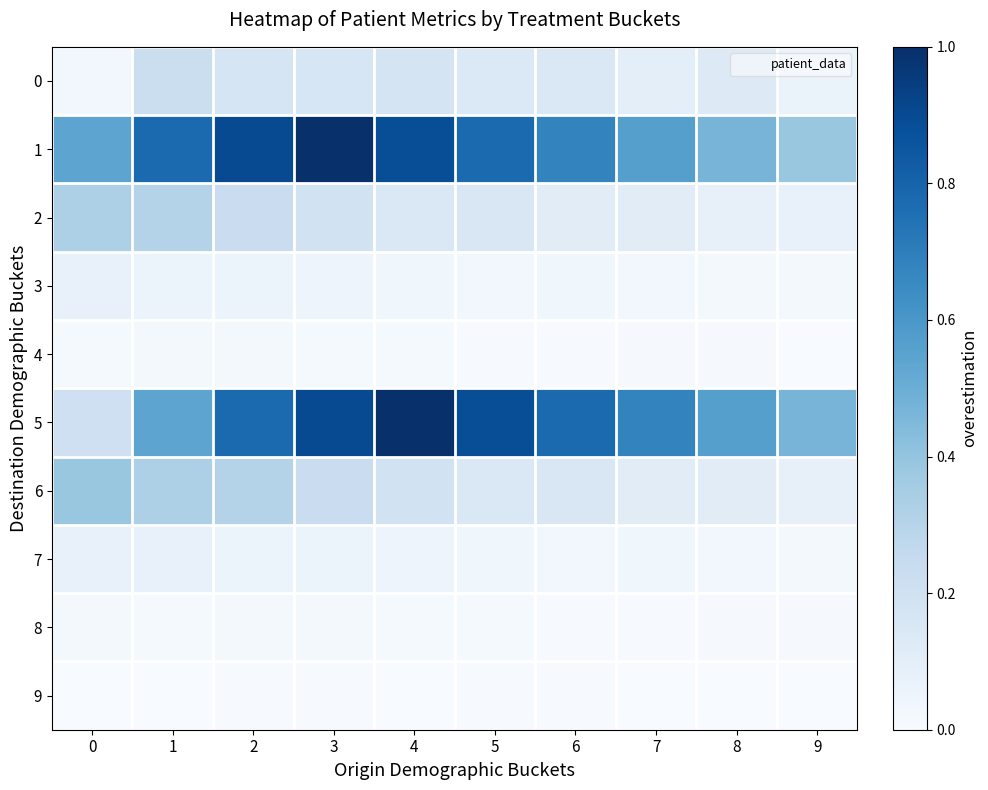

Reading right to left, list all the values displayed in this chart.

0: 9=0.1	8=0.1	7=0.1	6=0.1	5=0.1	4=0.2	3=0.2	2=0.2	1=0.2	0=0.0
1: 9=0.4	8=0.5	7=0.6	6=0.7	5=0.8	4=0.9	3=1.0	2=0.9	1=0.8	0=0.5
2: 9=0.1	8=0.1	7=0.1	6=0.1	5=0.2	4=0.1	3=0.2	2=0.2	1=0.3	0=0.3
3: 9=0.0	8=0.0	7=0.0	6=0.0	5=0.0	4=0.0	3=0.0	2=0.1	1=0.1	0=0.1
4: 9=0.0	8=0.0	7=0.0	6=0.0	5=0.0	4=0.0	3=0.0	2=0.0	1=0.0	0=0.0
5: 9=0.5	8=0.6	7=0.7	6=0.8	5=0.9	4=1.0	3=0.9	2=0.8	1=0.5	0=0.2
6: 9=0.1	8=0.1	7=0.1	6=0.2	5=0.1	4=0.2	3=0.2	2=0.3	1=0.3	0=0.4
7: 9=0.0	8=0.0	7=0.0	6=0.0	5=0.0	4=0.0	3=0.1	2=0.1	1=0.1	0=0.1
8: 9=0.0	8=0.0	7=0.0	6=0.0	5=0.0	4=0.0	3=0.0	2=0.0	1=0.0	0=0.0
9: 9=0.0	8=0.0	7=0.0	6=0.0	5=0.0	4=0.0	3=0.0	2=0.0	1=0.0	0=0.0